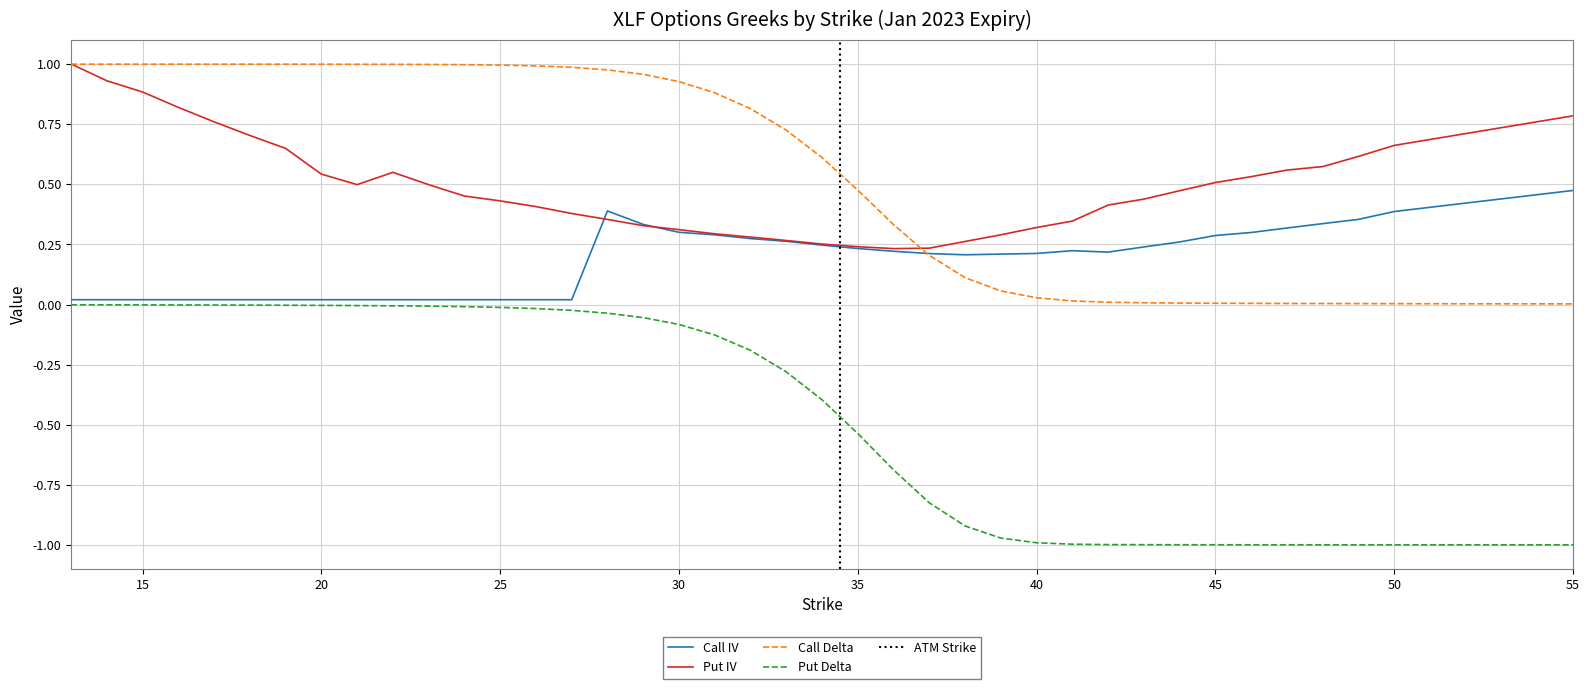

Does the chart have visible grid lines?

Yes